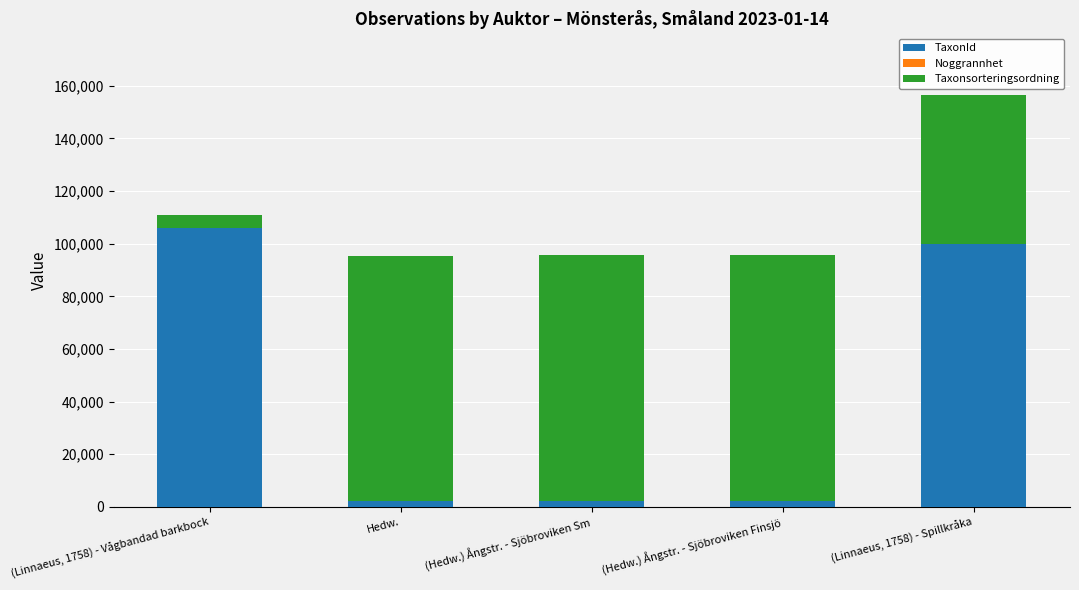

What value does the TaxonId series have at Hedw., to the nearest 10?

2170